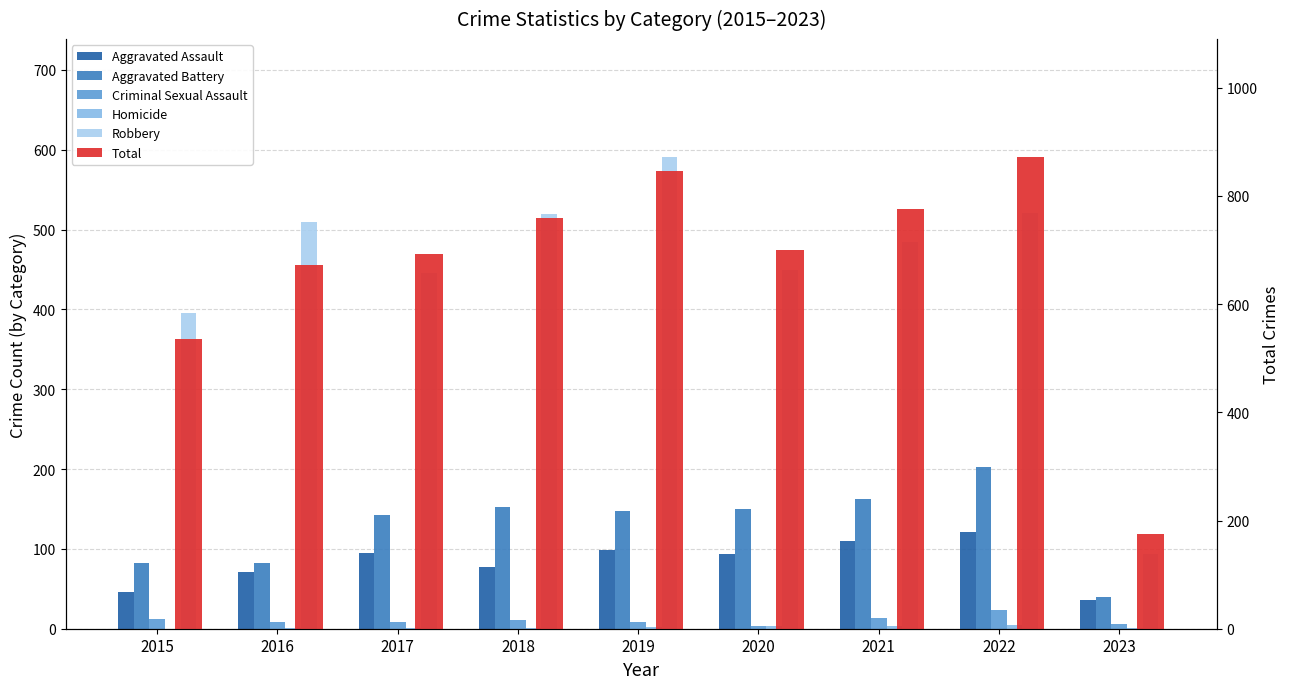

What is the average value of the Aggravated Assault series?

83